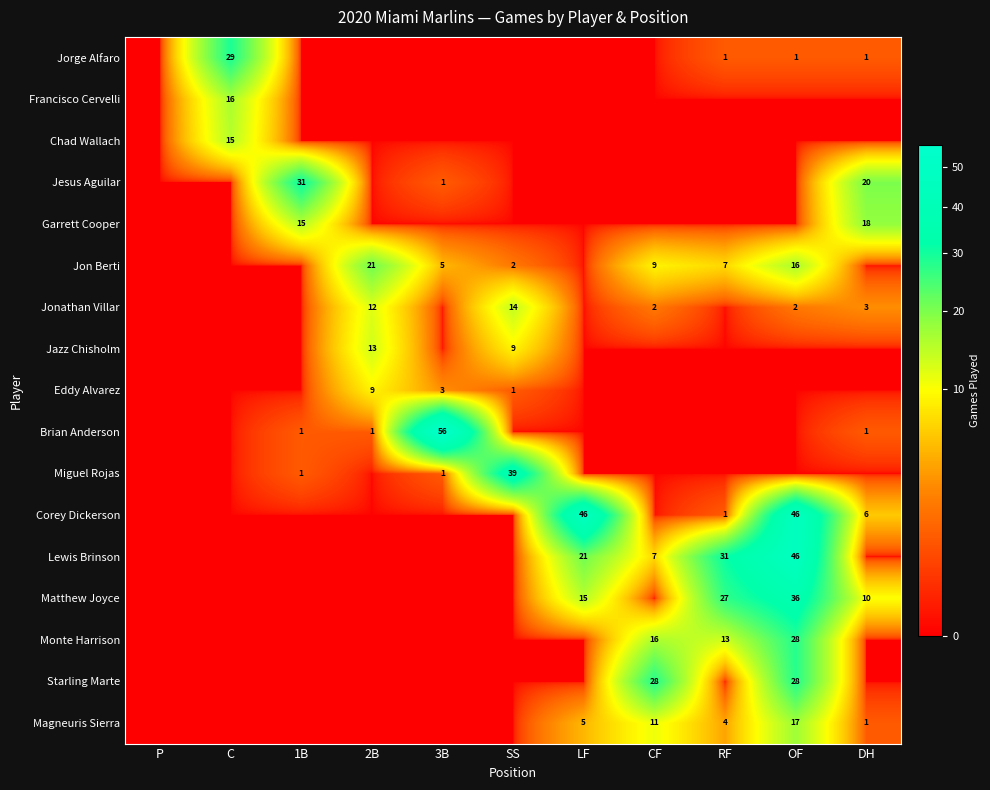

True or false: Jorge Alfaro has a value of 1 at DH.

True